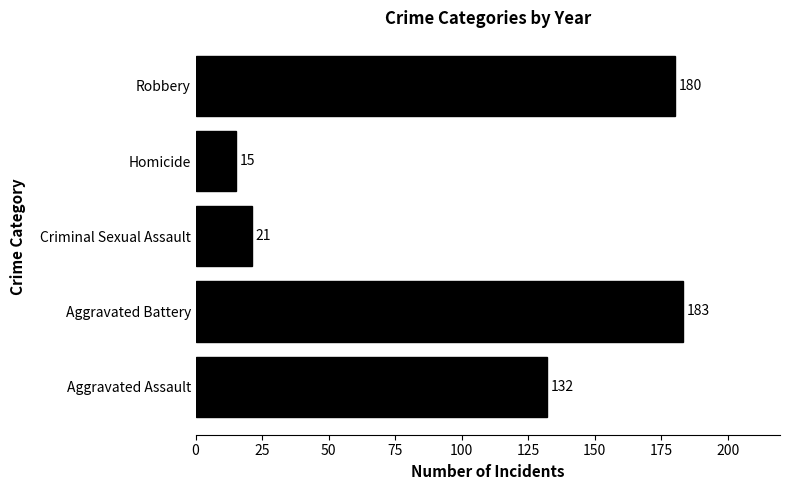

What is the difference between the values at Robbery and Homicide?

165